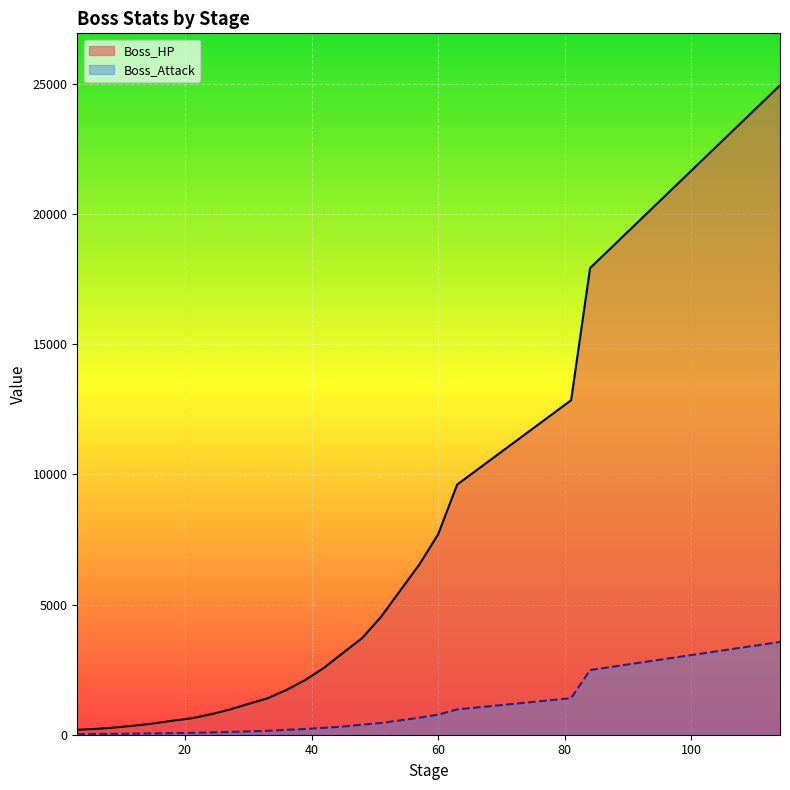

Which series has the largest total across all categories?

Boss_HP